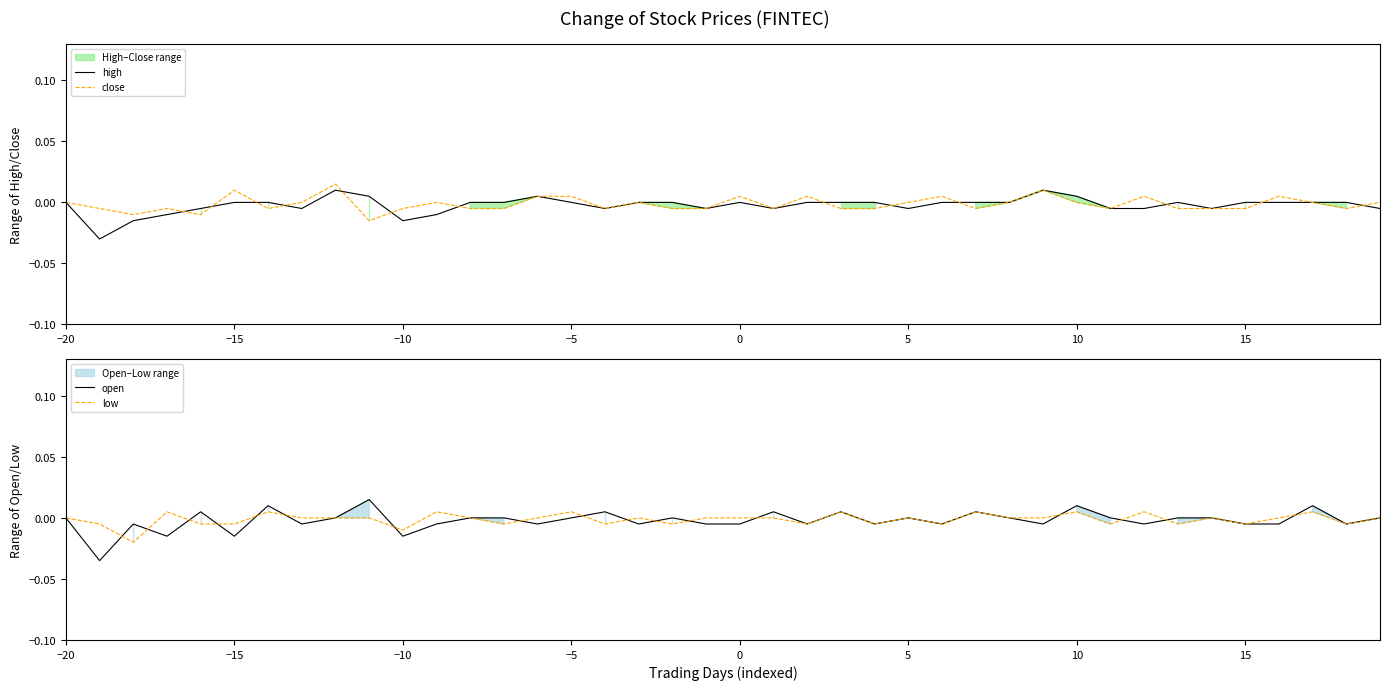

True or false: low and close intersect in this chart.

True